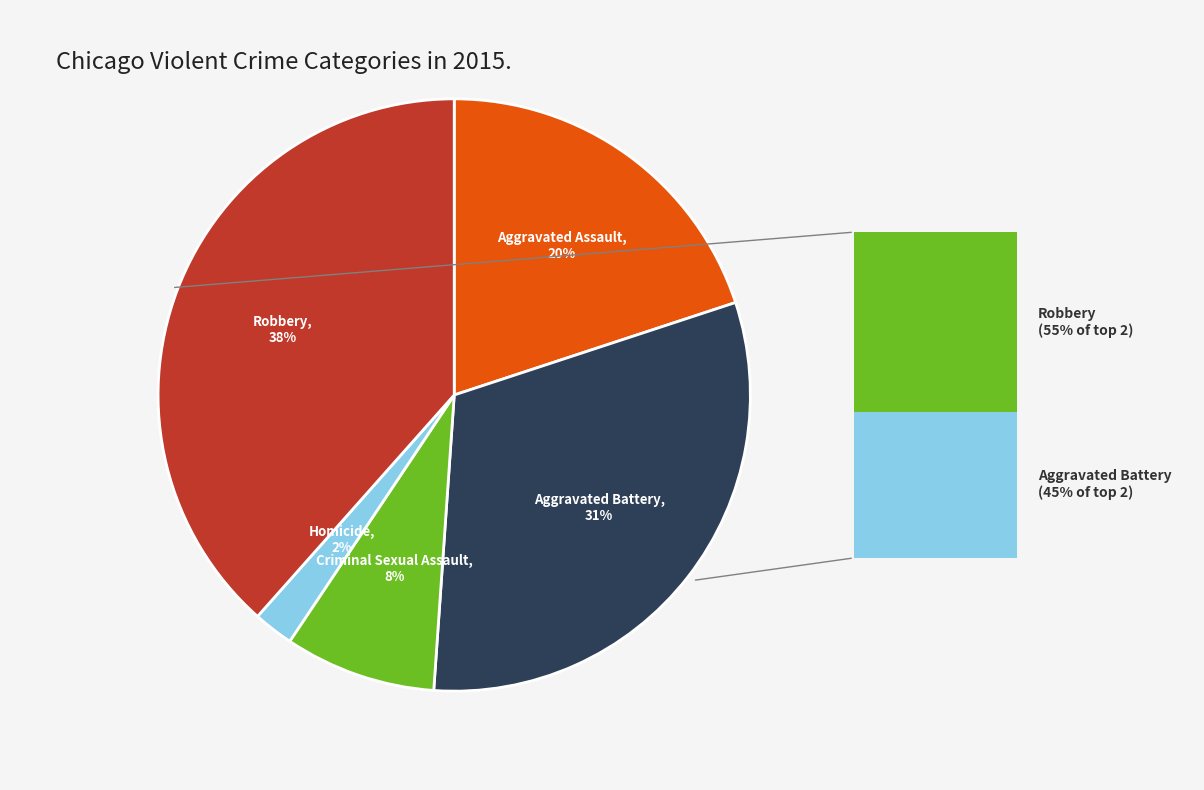

Is there a majority slice in this chart?

No